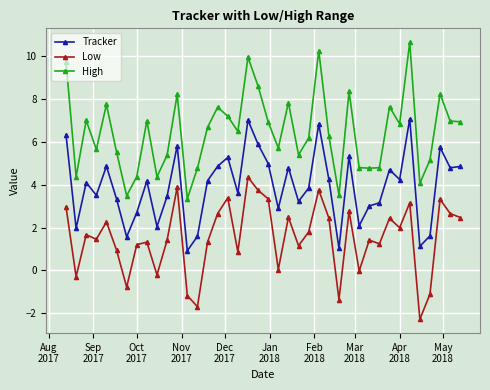

True or false: High and Low cross at least once.

False